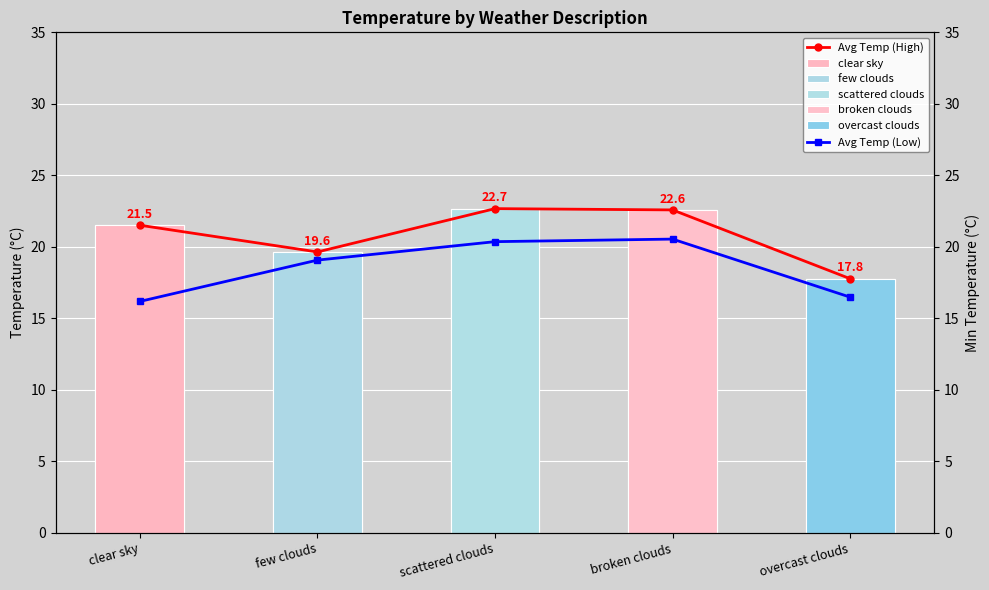

Is the value of Avg Temp (High) at overcast clouds greater than the value of Avg Temp (Low) at broken clouds?

No